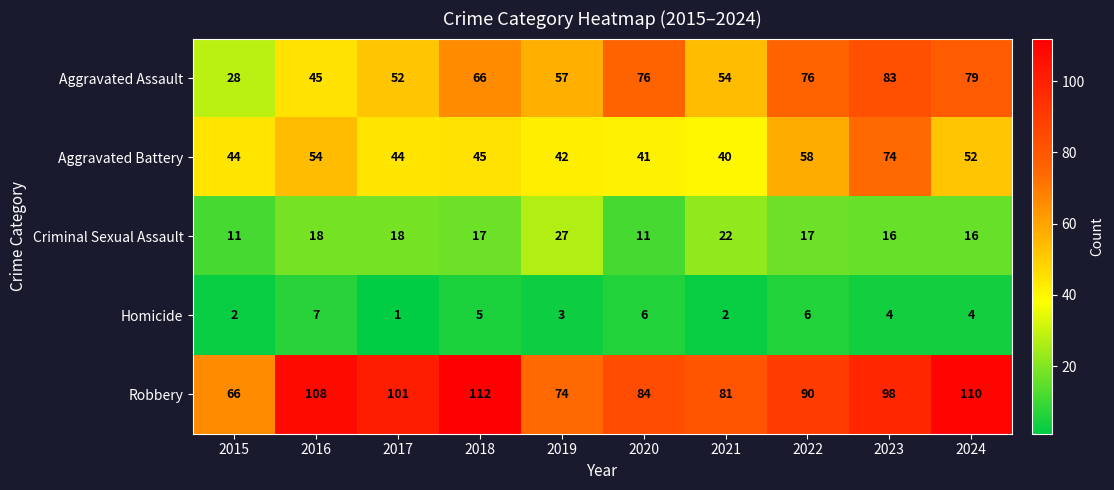

Between 2020 and 2022, which series saw the biggest shift?

Aggravated Battery